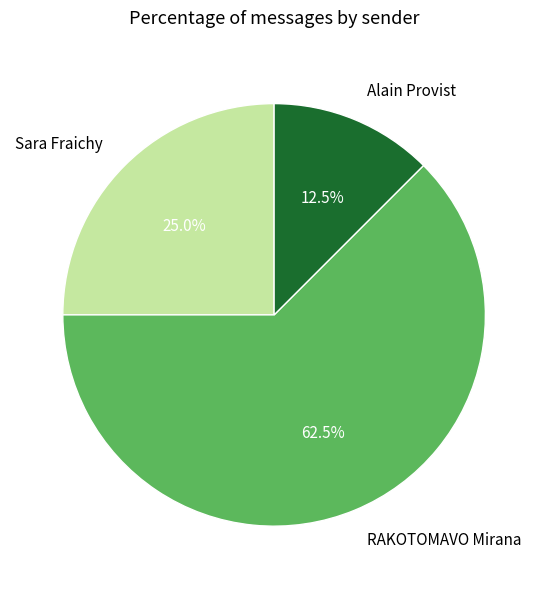

What portion of the pie excludes Sara Fraichy?

75.0%